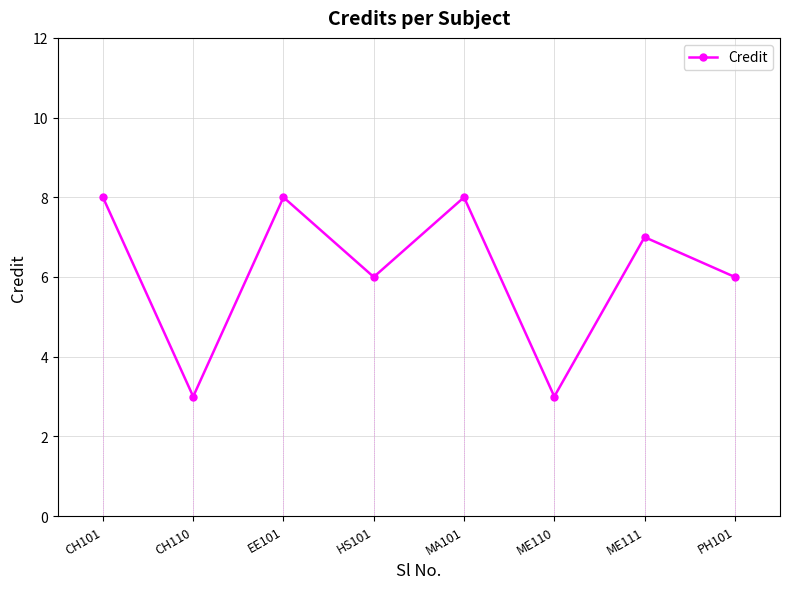

At which label does the data first exceed 7?

CH101